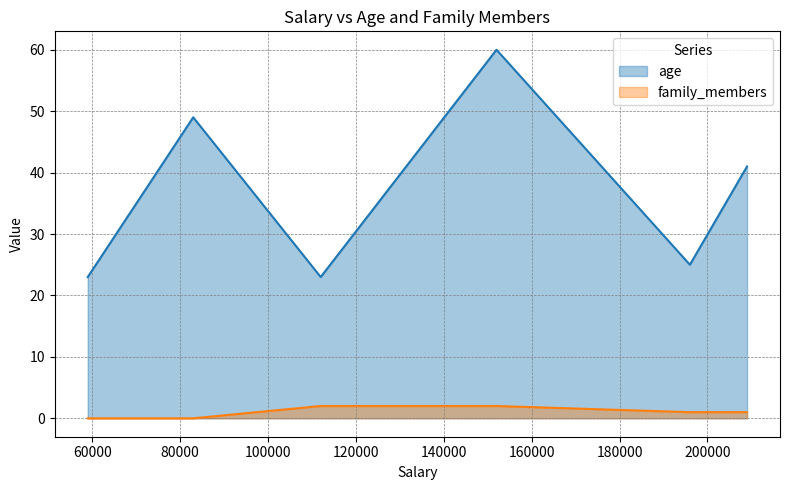

Reading left to right, extract all data points from this chart.

age: 196000=25	152000=60	83000=49	209000=41	59000=23	112000=23
family_members: 196000=1	152000=2	83000=0	209000=1	59000=0	112000=2